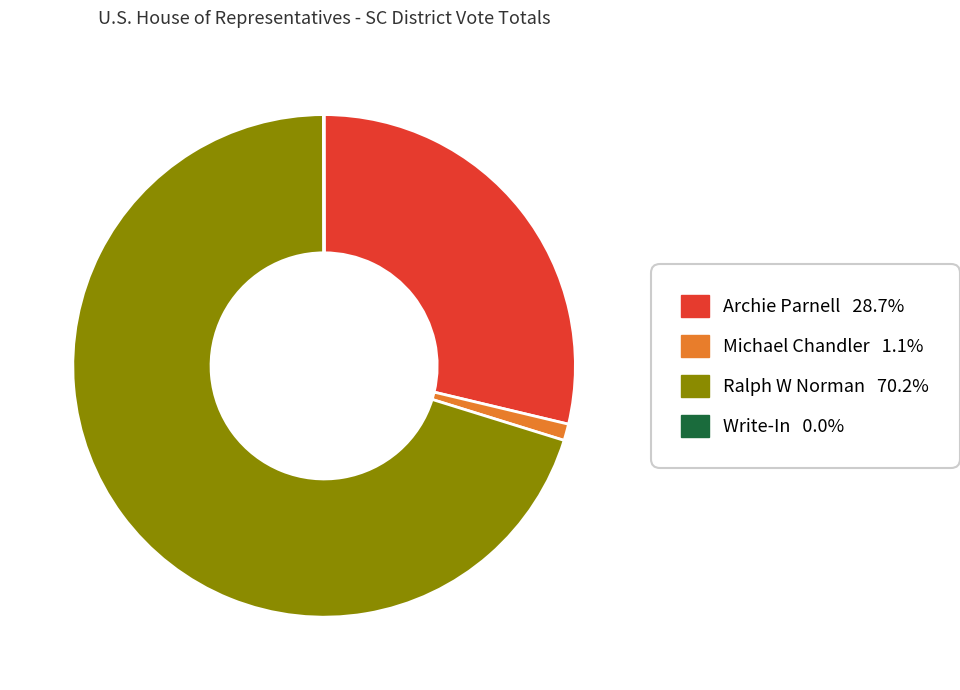

Is there a majority slice in this chart?

Yes